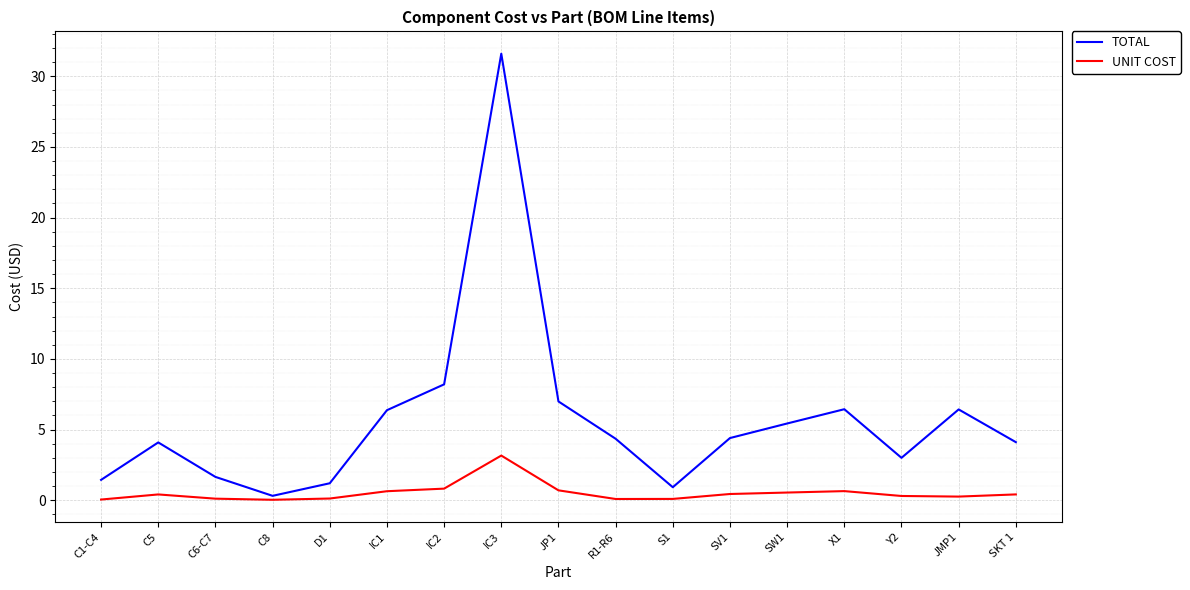

True or false: UNIT COST has a value of 0.4 at SKT 1.

True